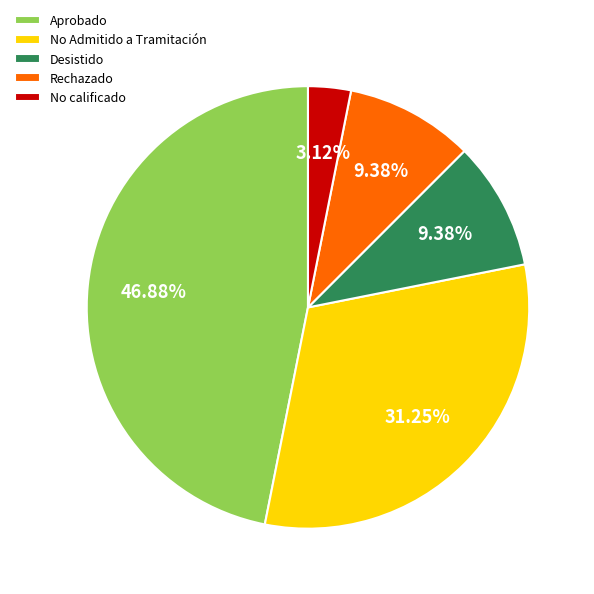

Which slice is the smallest?

No calificado